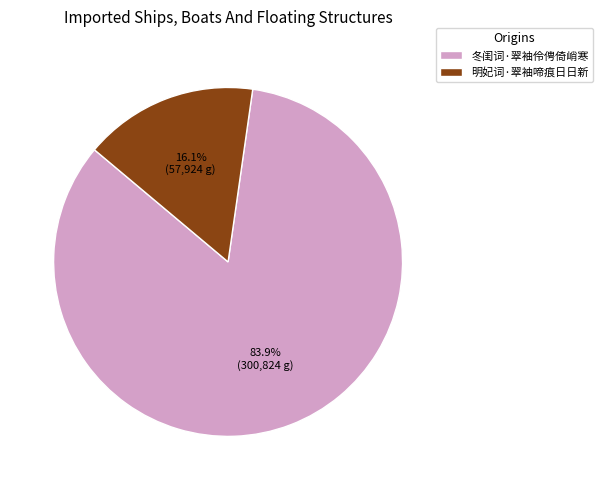

Is it true that 明妃词·翠袖啼痕日日新 is 16% of the pie?

True